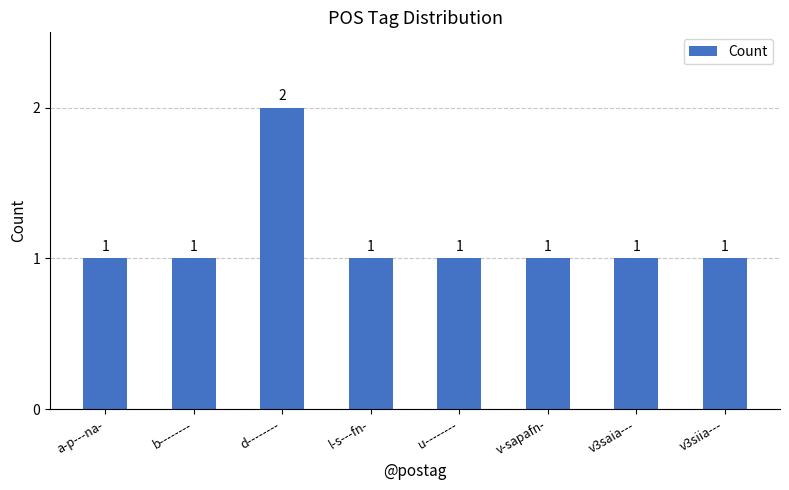

Approximately how many times larger is the value at d-------- compared to v-sapafn-?

2.0